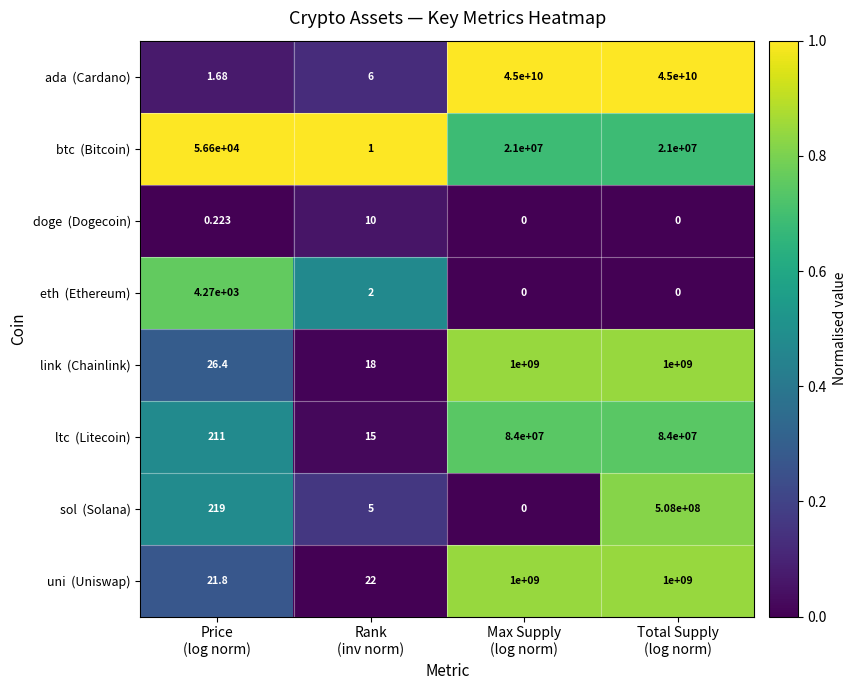

Count the number of data series in this chart.

8